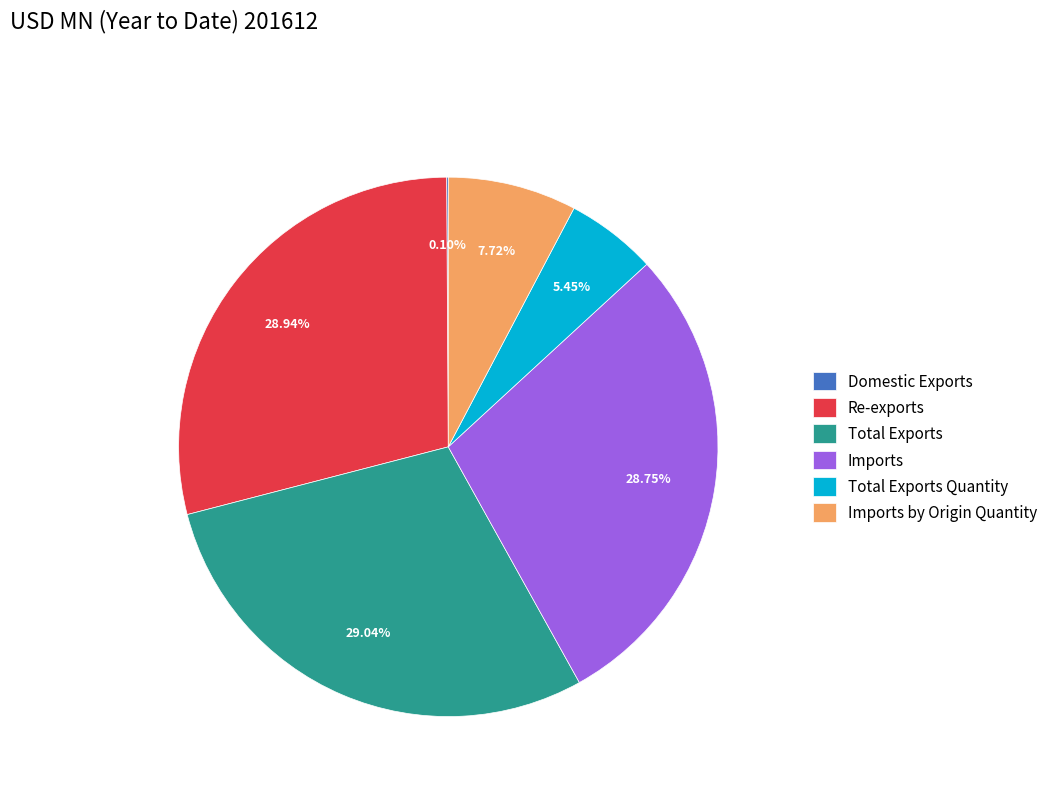

Is the sum of Re-exports and Imports by Origin Quantity greater than half?

No